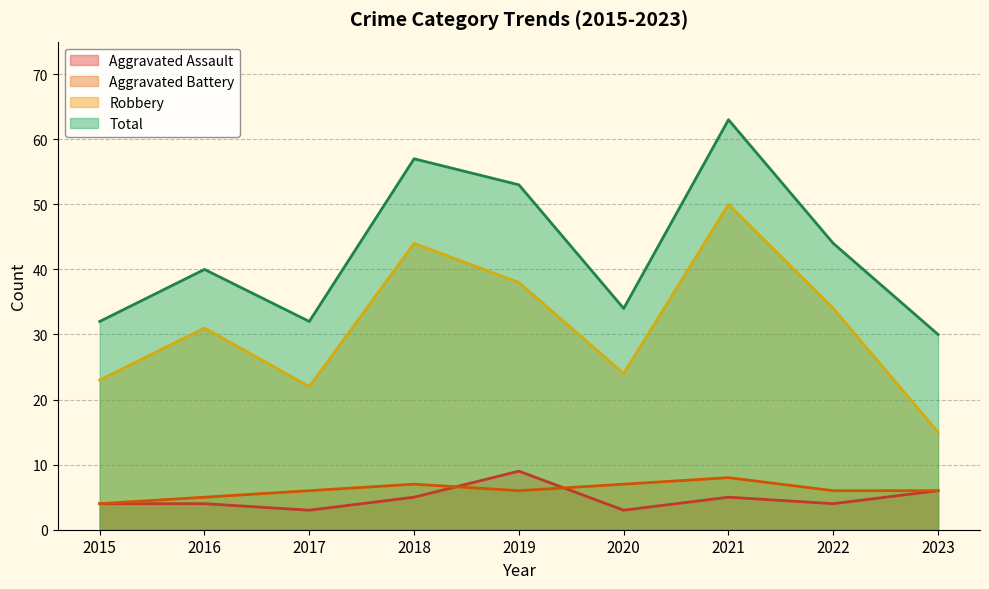

At which label does Aggravated Assault first exceed 4?

2018